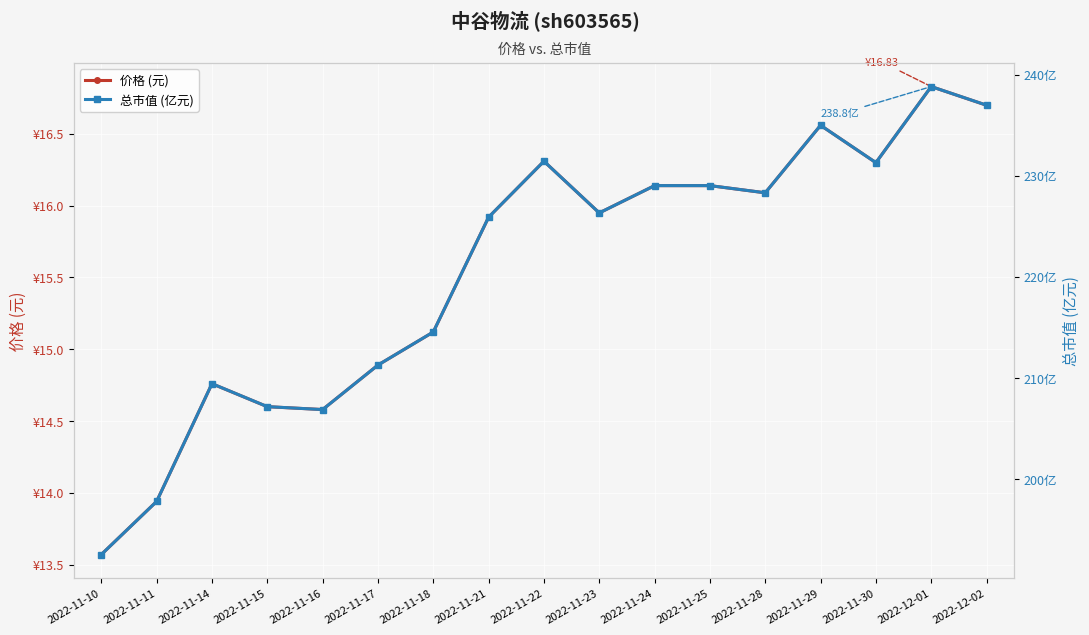

What is the sum of the 价格 (元) values at 2022-11-17 and 2022-12-01?

31.7